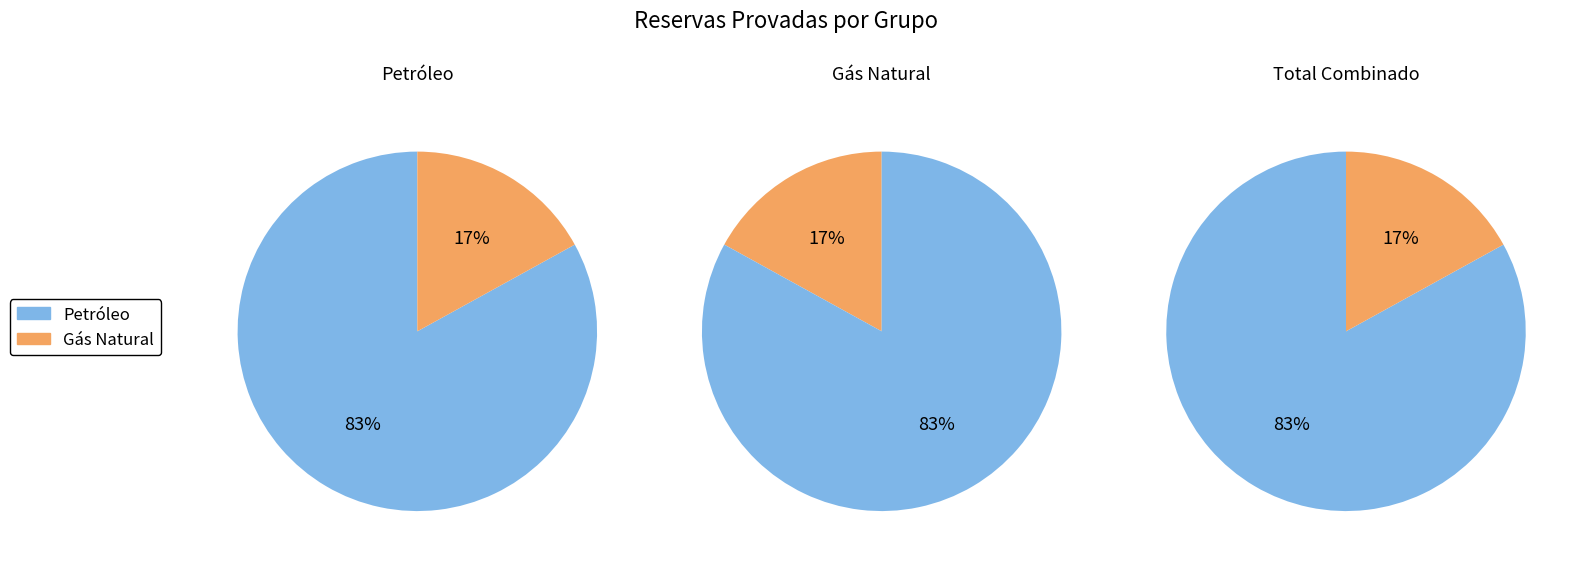

Does Gás Natural account for over 50% of the chart?

No